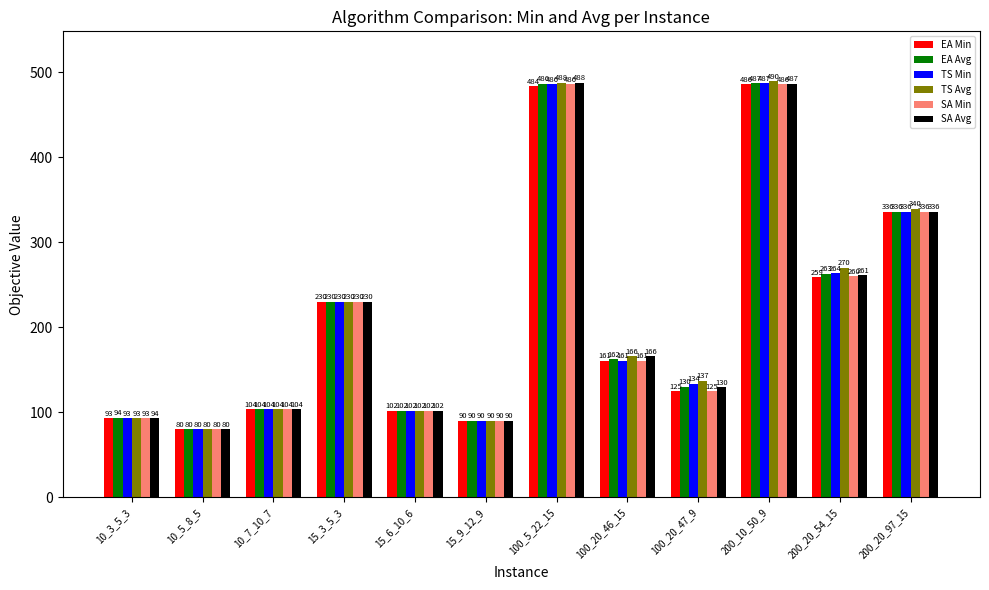

What is the difference between the highest and lowest values at 10_3_5_3?

0.6